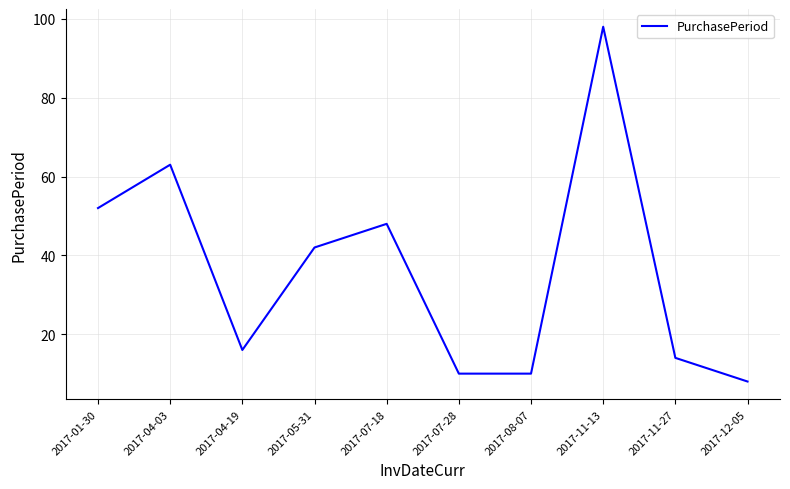

Approximately how many times larger is the value at 2017-04-19 compared to 2017-01-30?

0.3